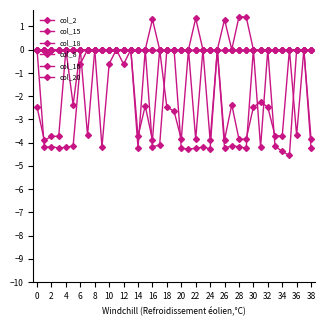

True or false: col_20 and col_16 intersect in this chart.

False